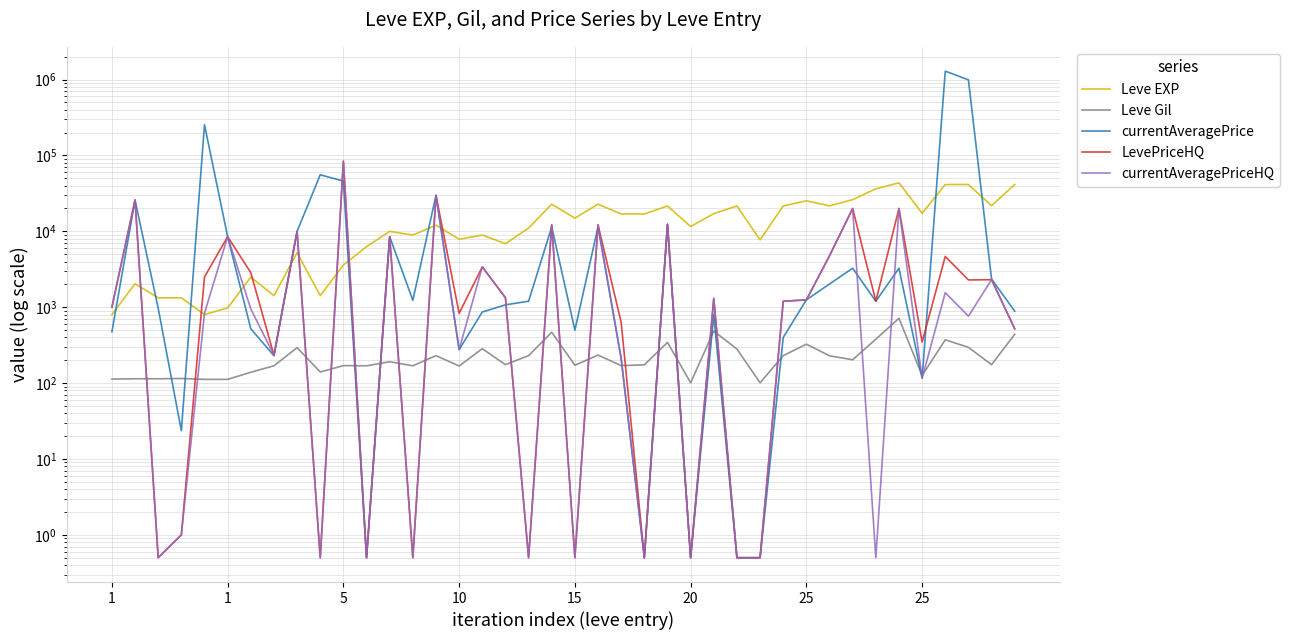

What is the total value across all series at 18?

12470.7